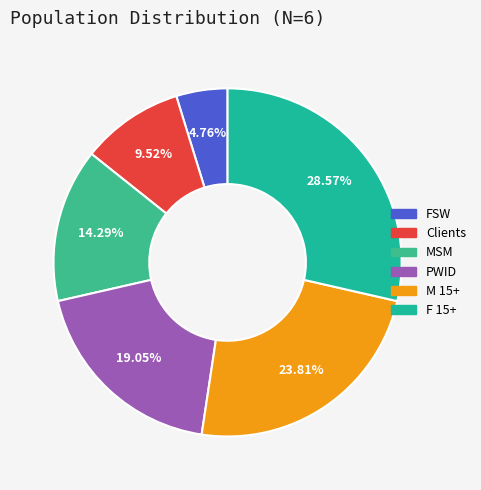

To the nearest percent, what percentage of the pie is FSW?

5%